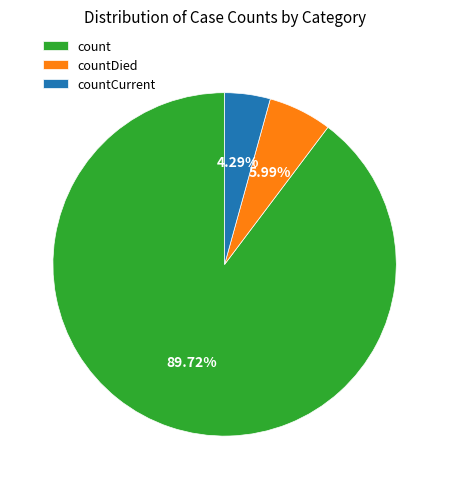

What is the majority slice?

count